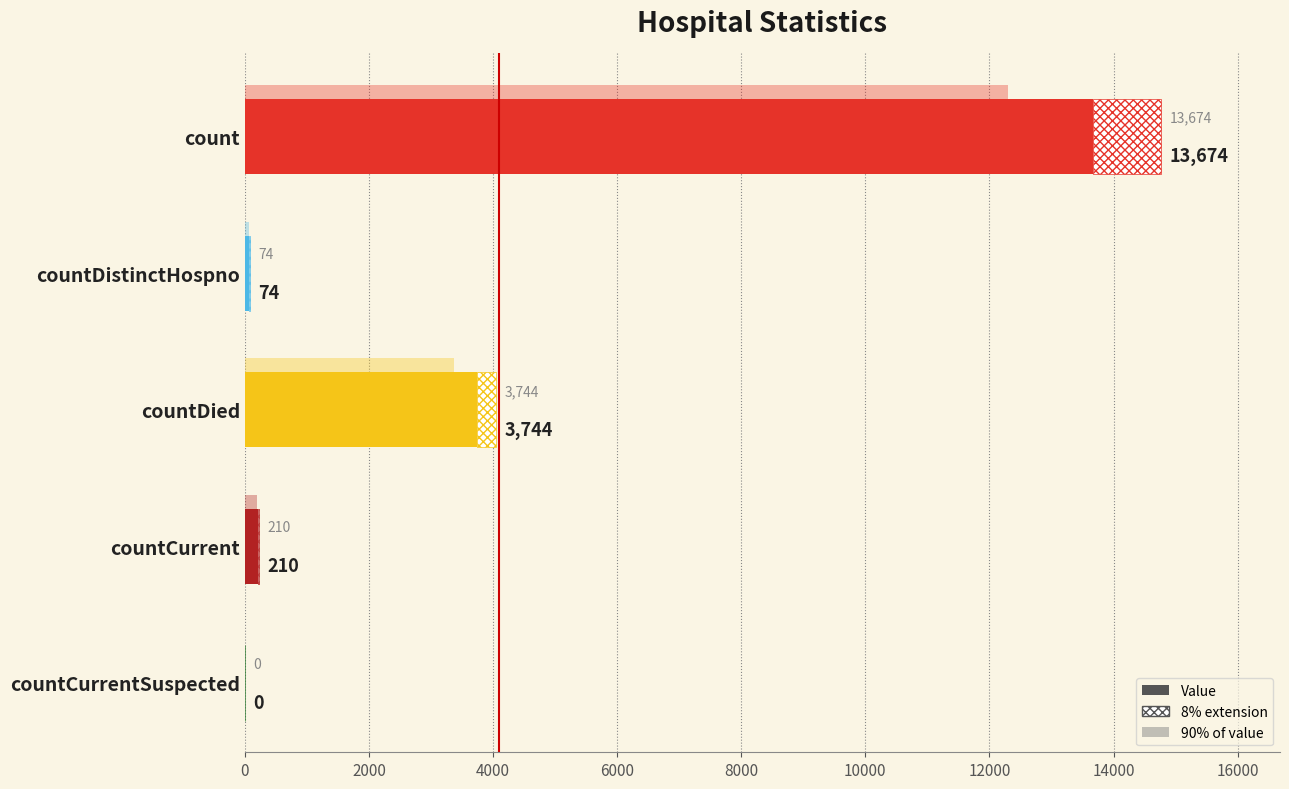

What is the difference between the maximum and minimum values?

13674